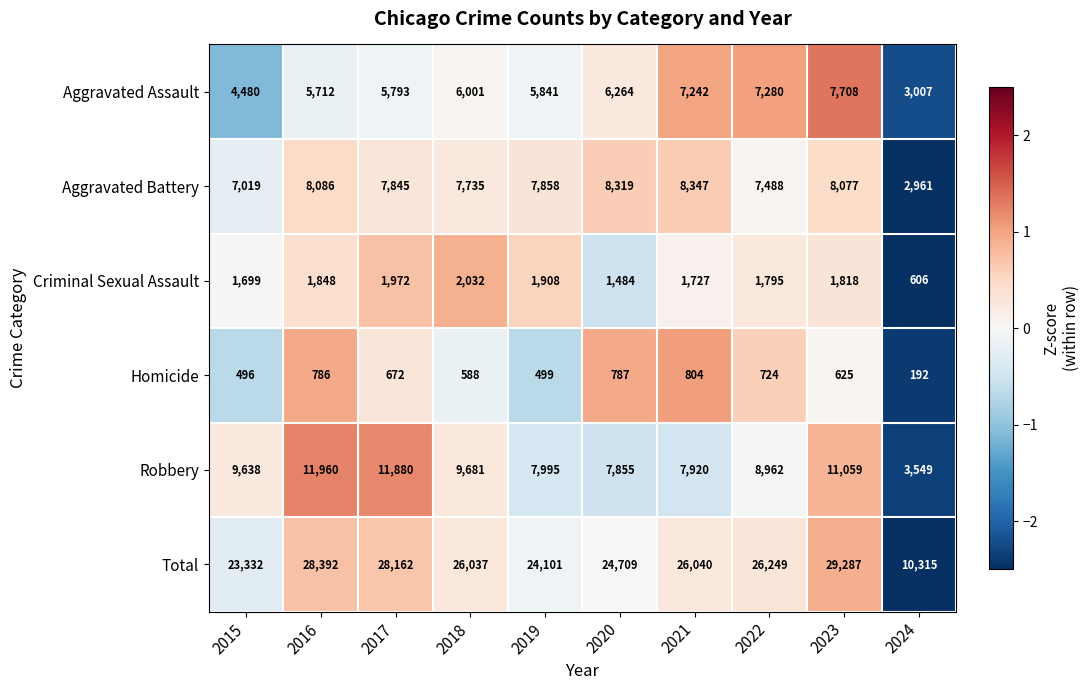

The value of Total at 2023 is 29287. True or false?

True